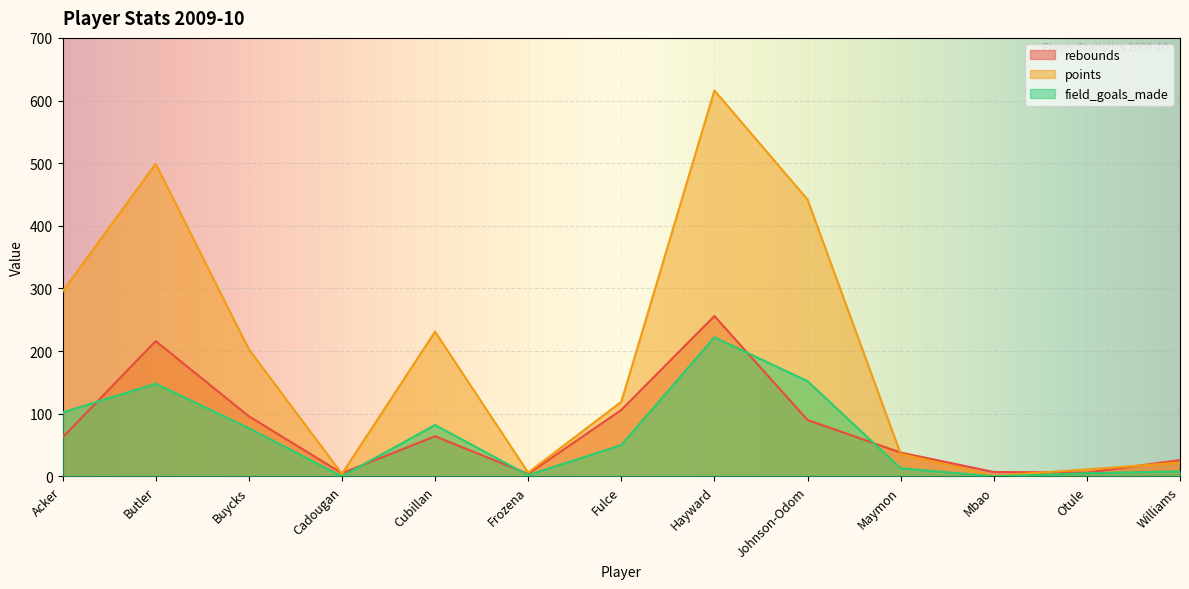

How many positive values does the field_goals_made series have?

11